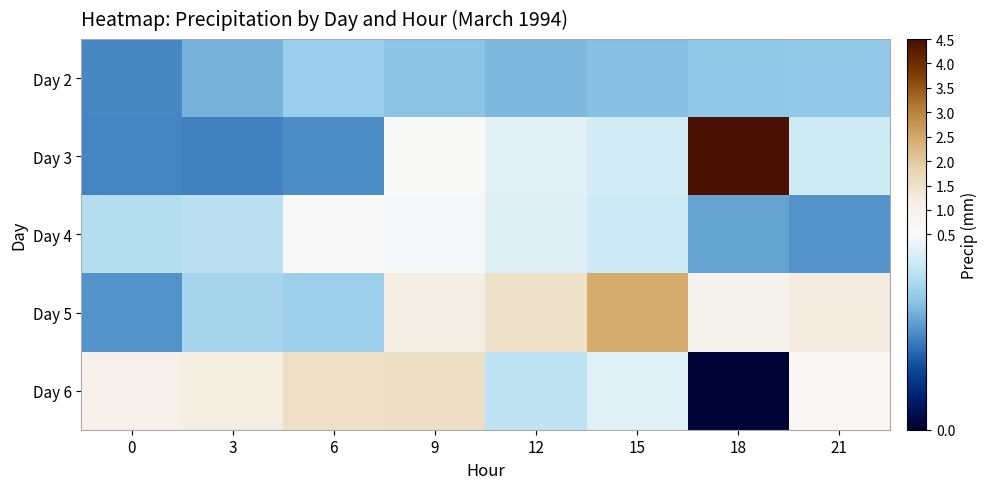

At which category is the sum across all series the highest?

18